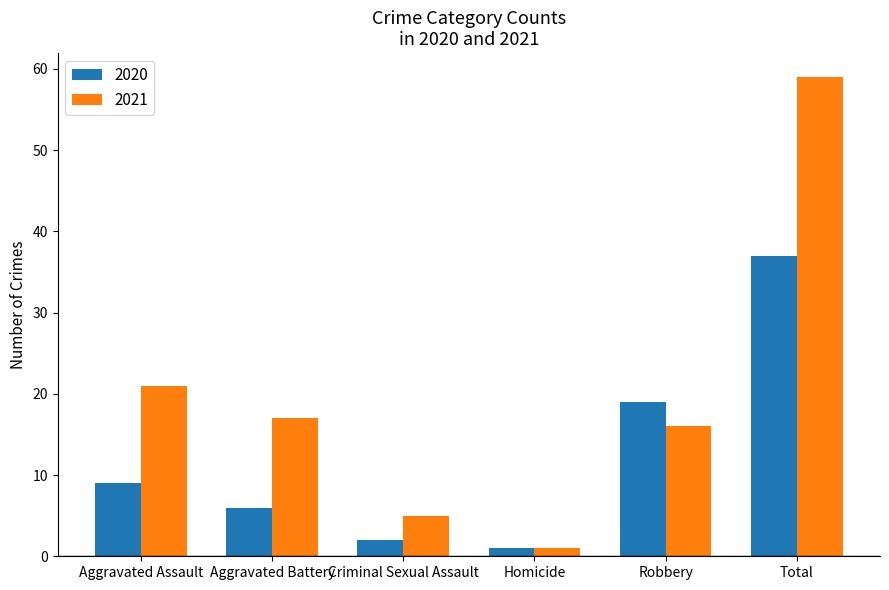

What is the value of the 2020 bar at the 1st from the left?

9